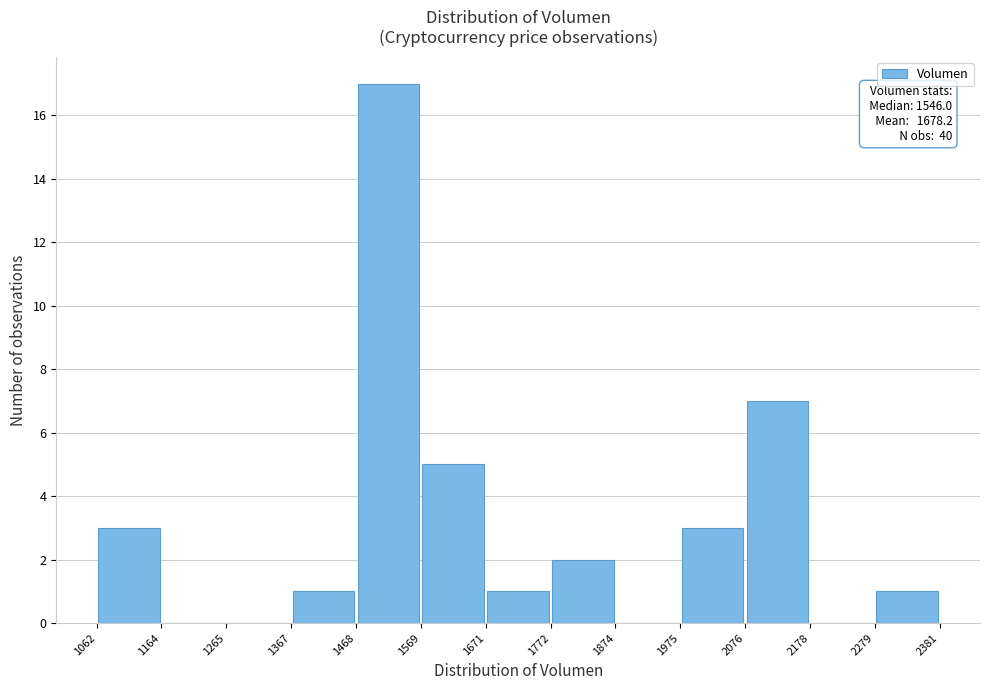

Which range on the x-axis has the tallest bar?

1468 to 1569